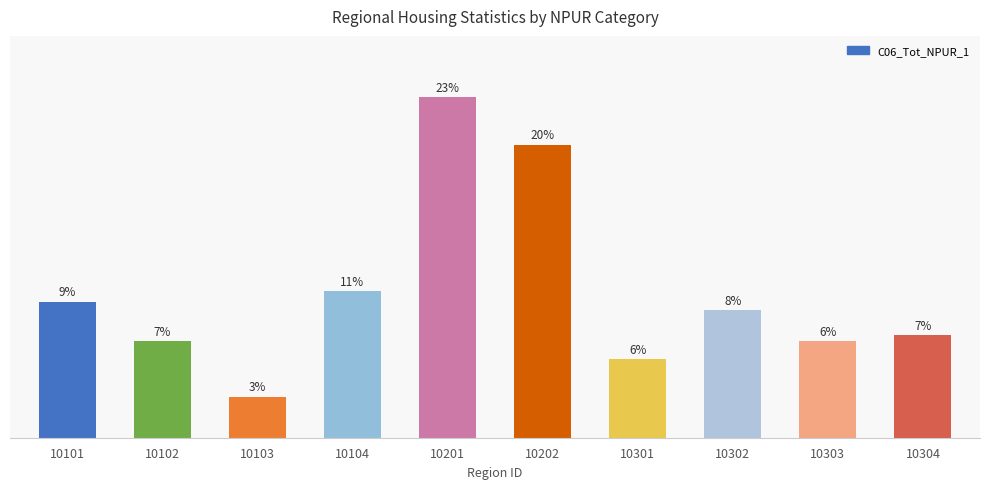

At which category does the chart reach its peak across all series?

10201